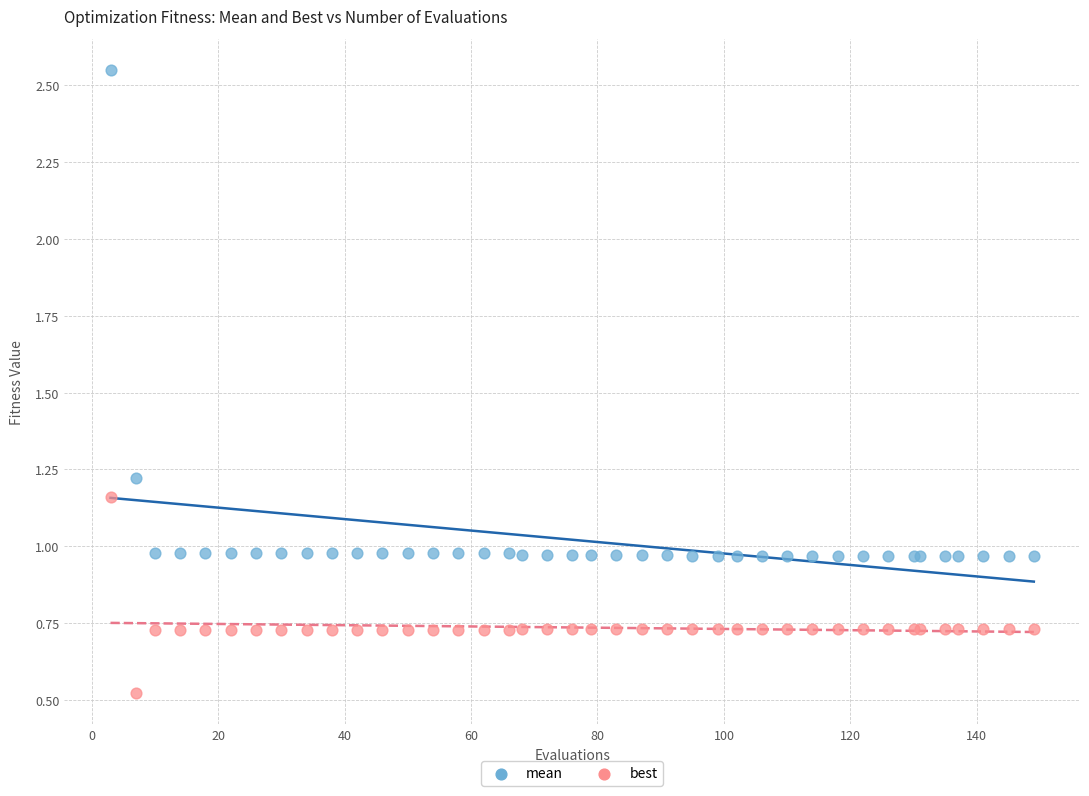

In the best series, what Y value is closest to 0?

0.5